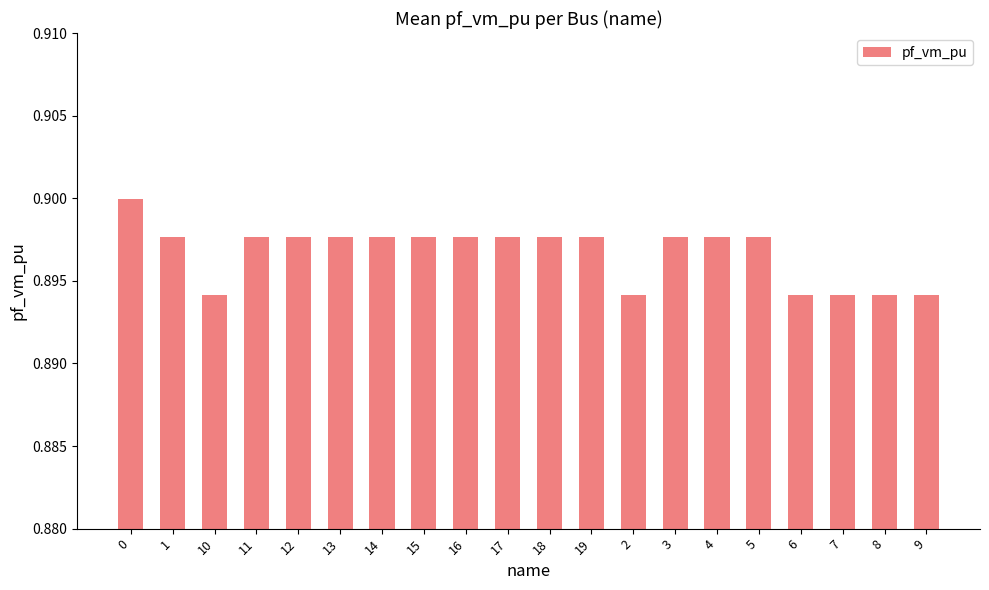

What is the sum of all values?

17.9